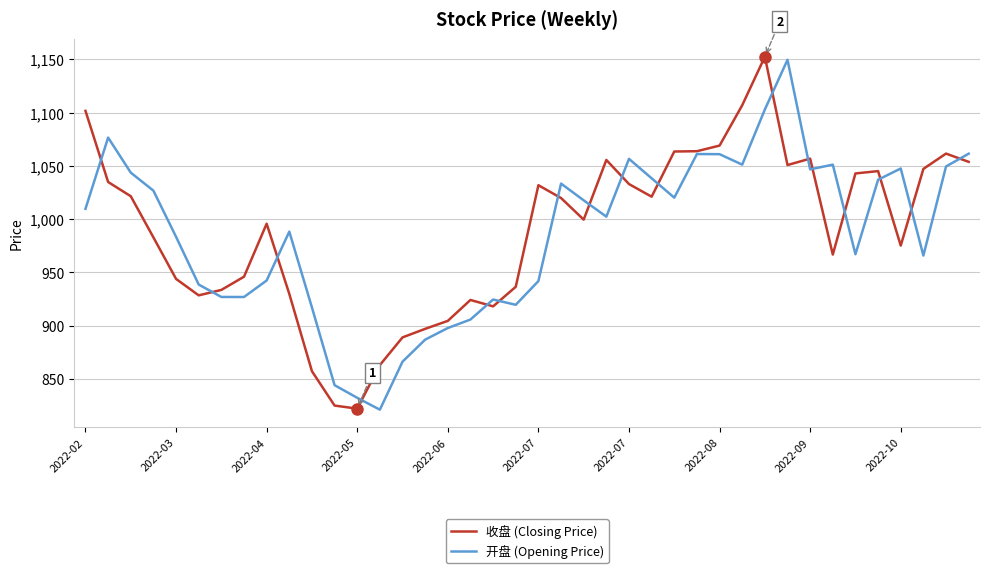

What is the greatest value displayed?

1152.4